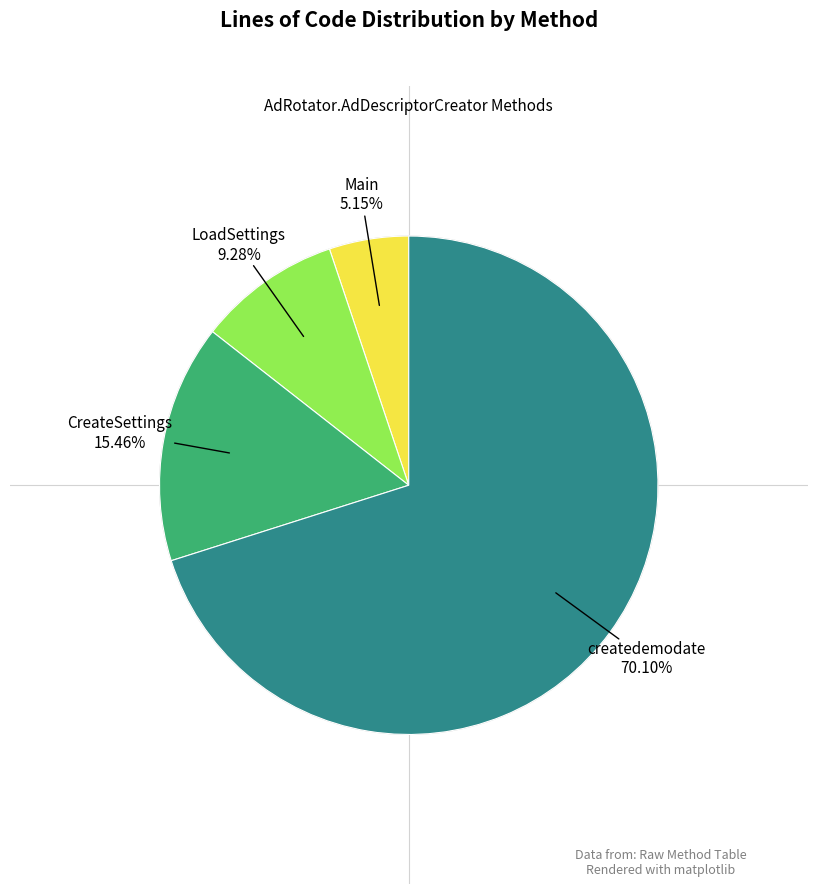

Does any single category account for the majority?

Yes